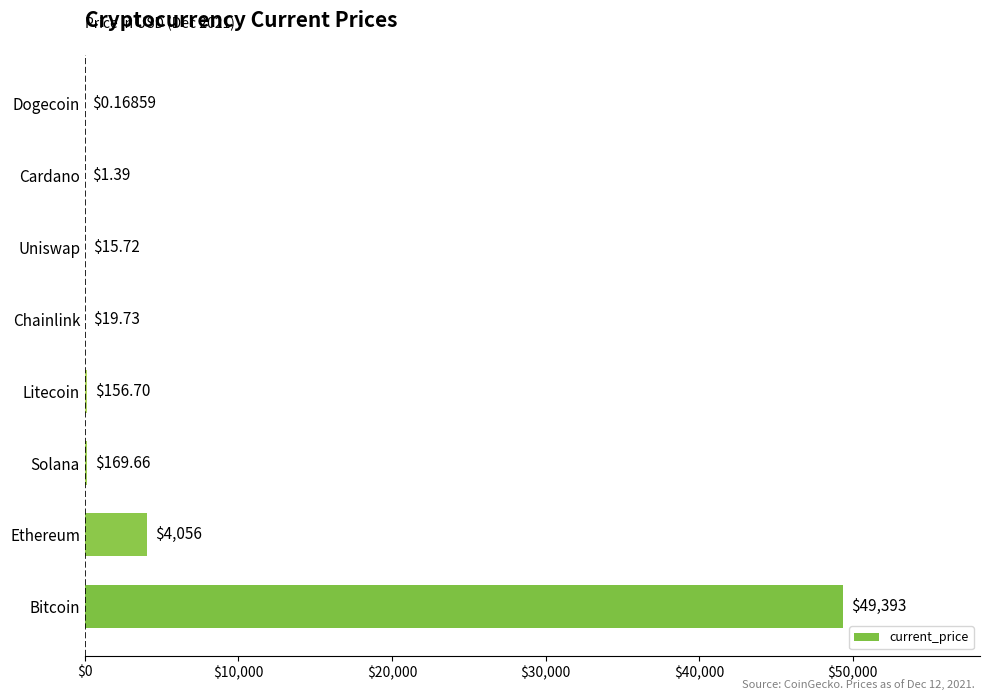

What is the change in value from Bitcoin to Uniswap?

-49377.3